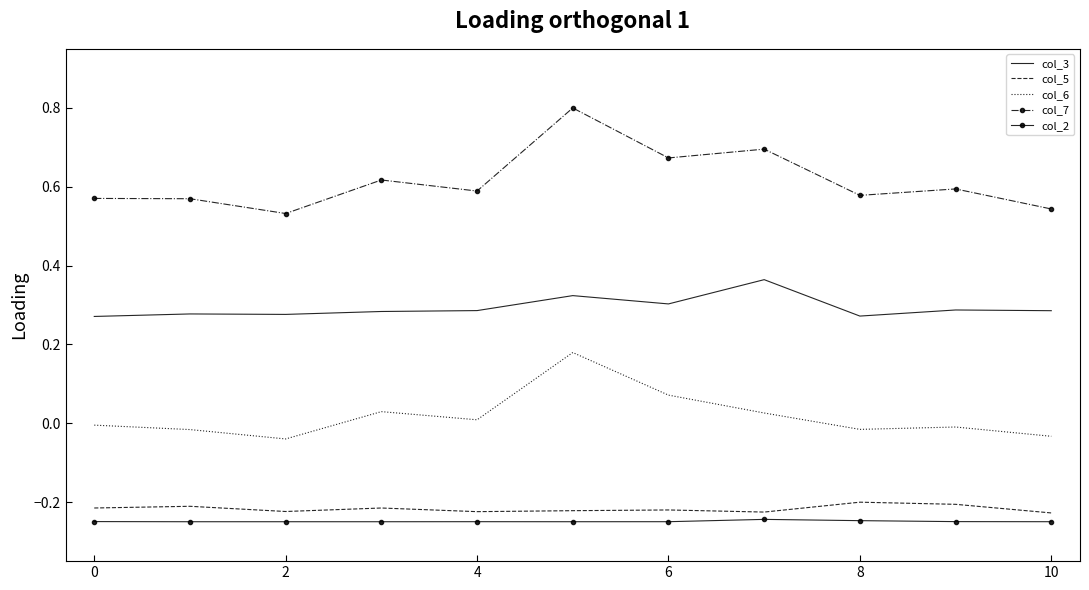

True or false: col_5 and col_3 cross at least once.

False